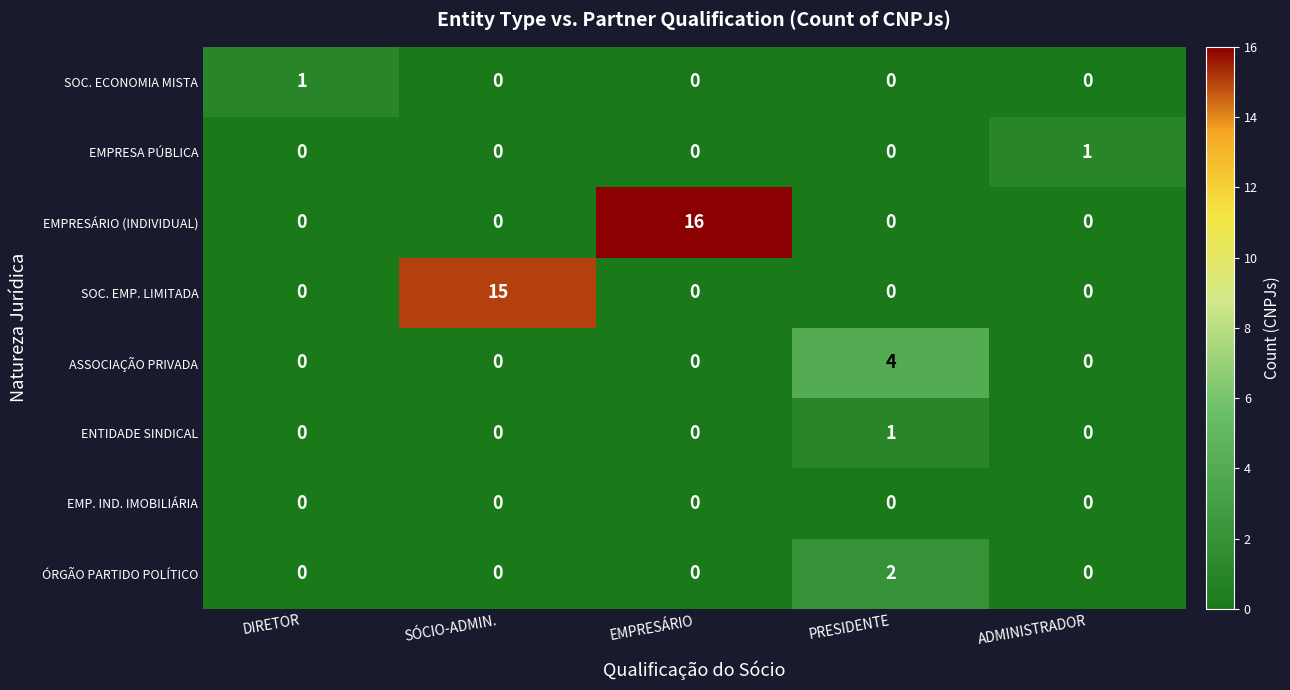

What is the difference between the highest and lowest values at EMPRESÁRIO?

16